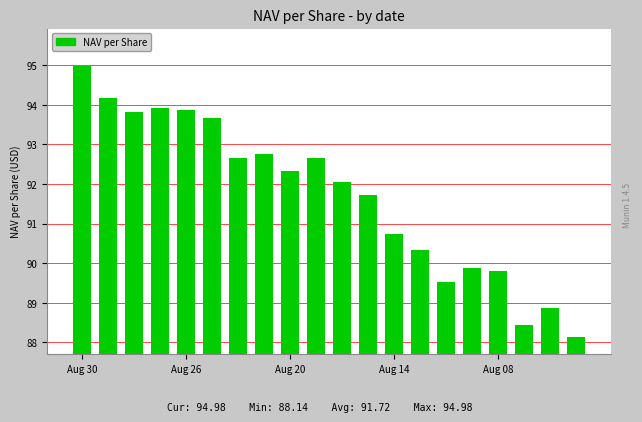

What is the difference between the maximum and minimum values?

6.8